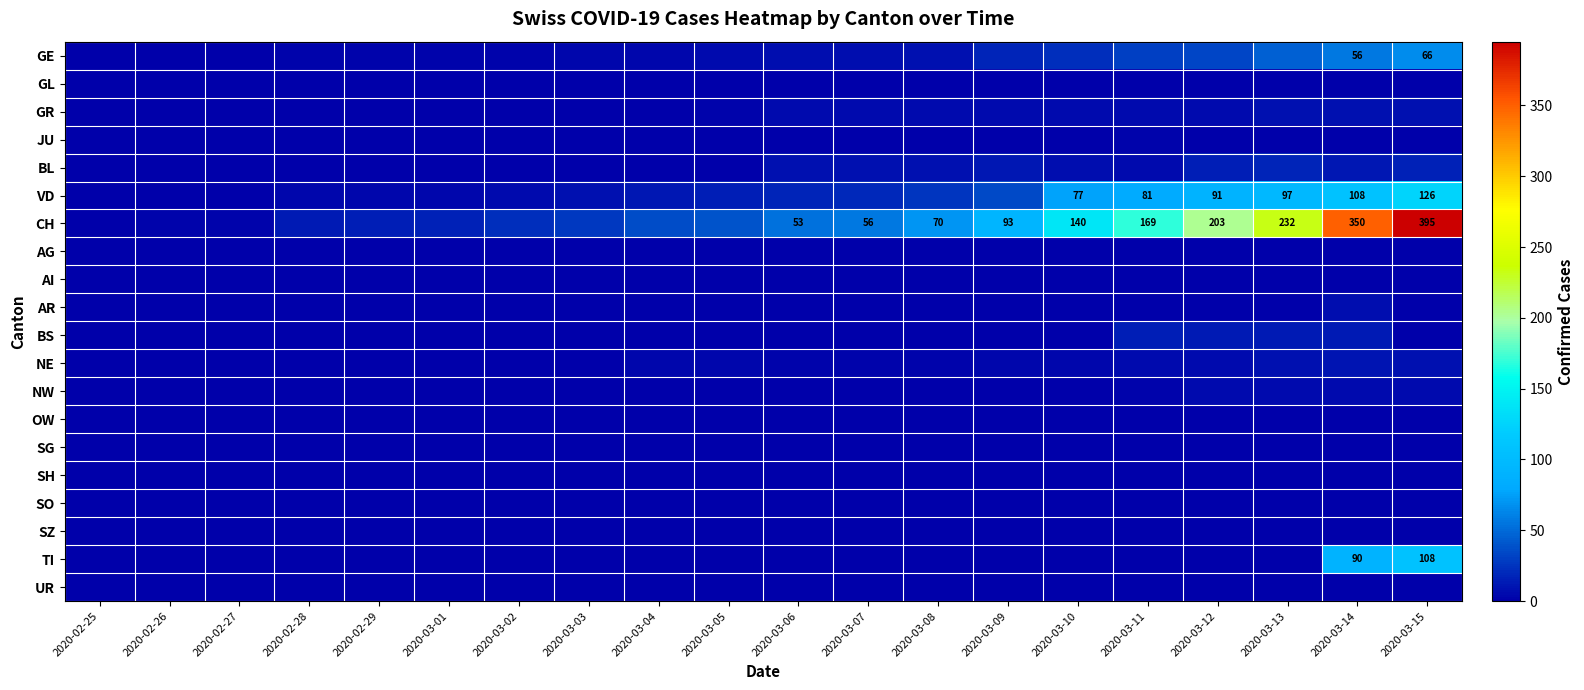

What is the spread (max minus min) of values at 2020-03-04?

36